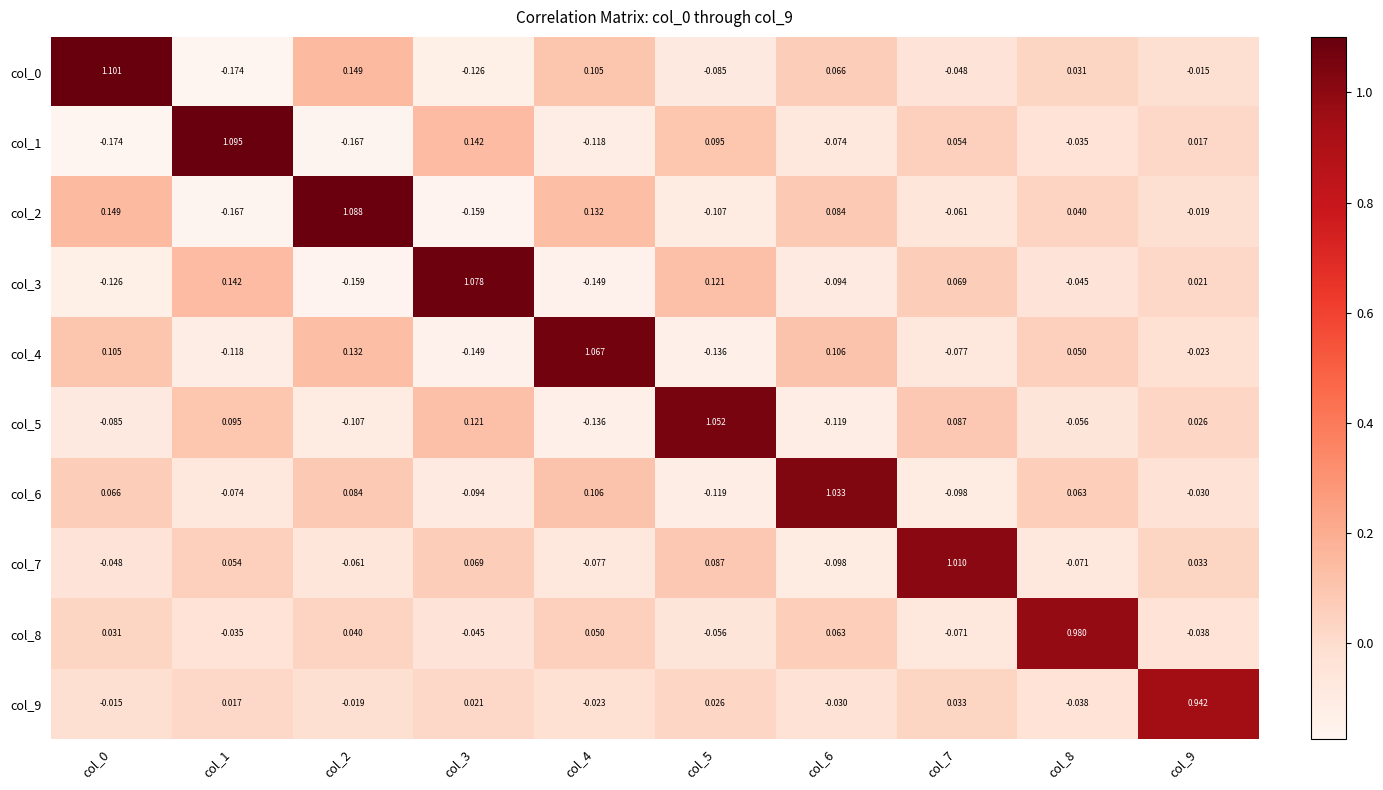

How many positive values does the col_9 series have?

5